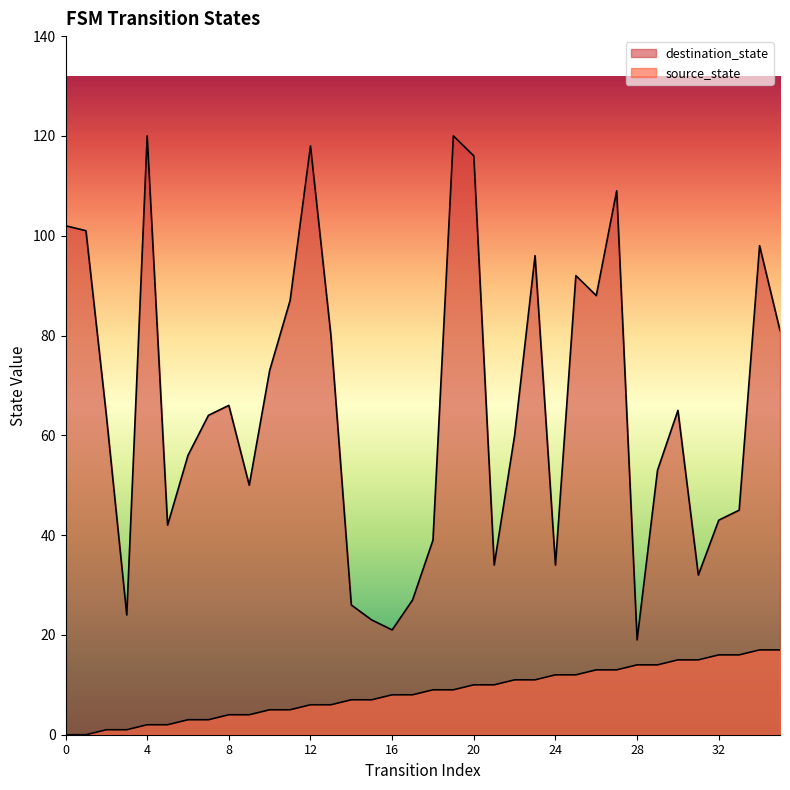

What is the maximum value for destination_state?

120